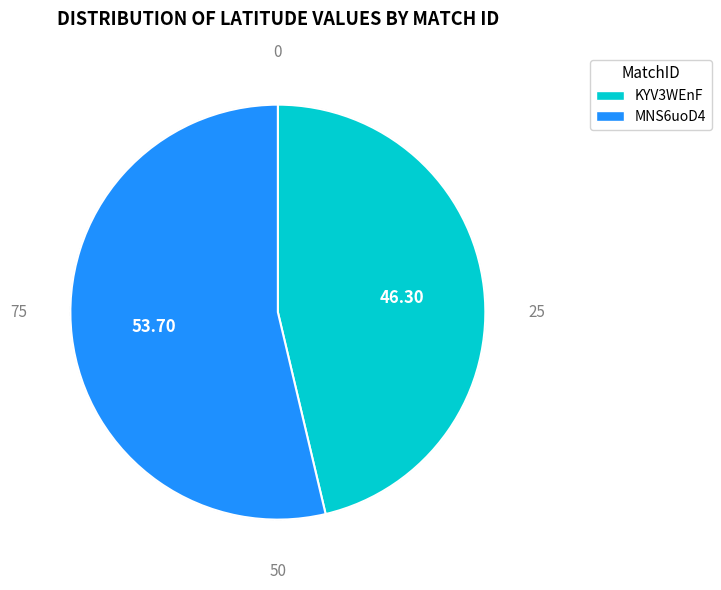

Does KYV3WEnF account for over 50% of the chart?

No